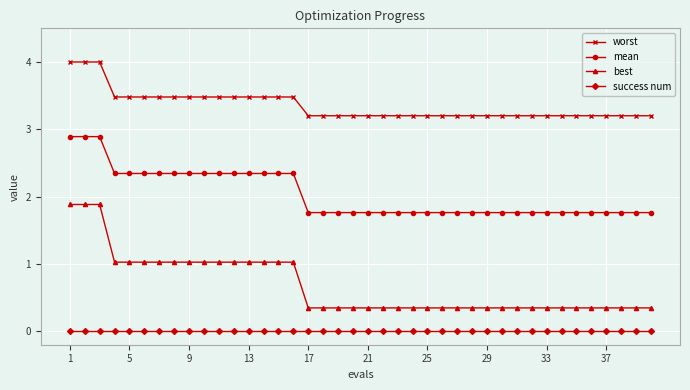

Does the chart have visible grid lines?

Yes